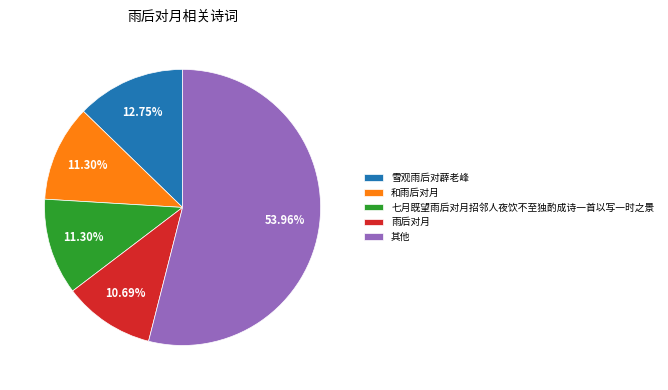

Is the sum of 其他 and 雨后对月 greater than half?

Yes